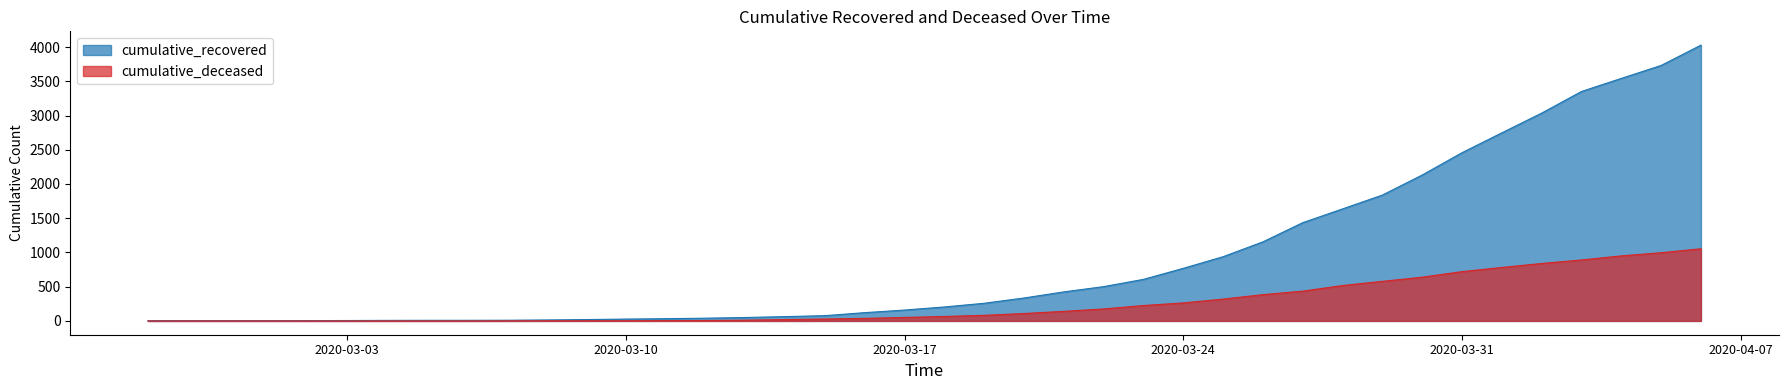

What is the approximate value of cumulative_recovered at 2020-03-13?

50